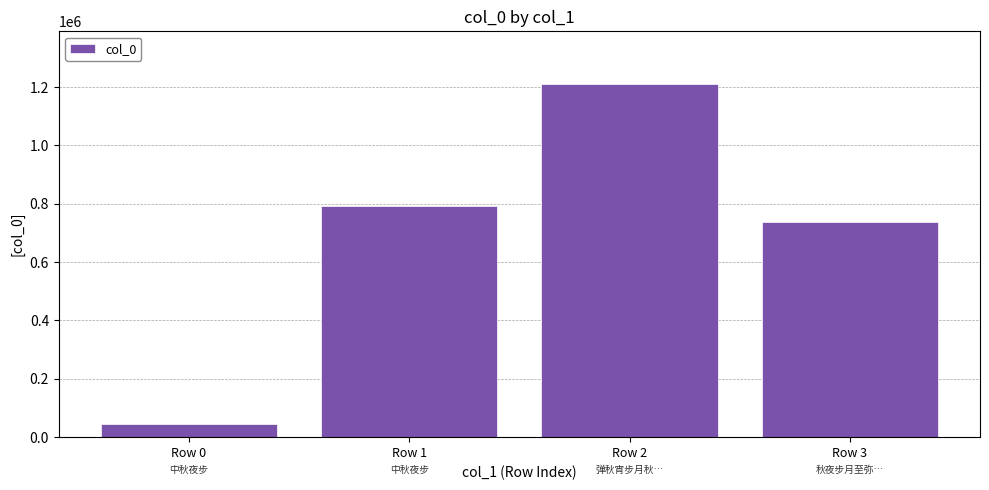

What is the greatest value displayed?

1209928